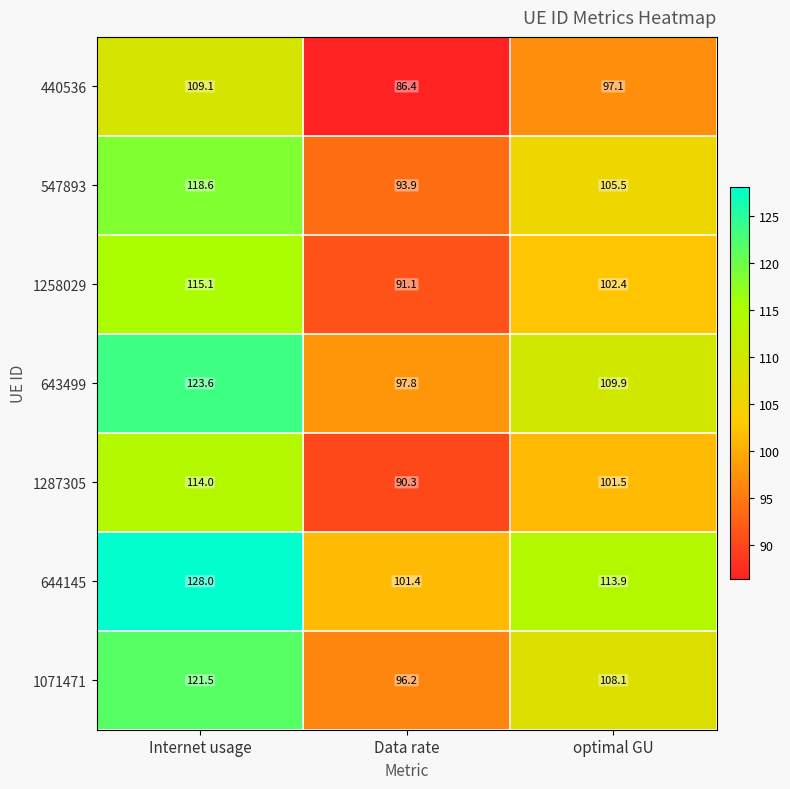

Reading left to right, what are all the values shown in this chart?

440536: 109.1	86.4	97.1
547893: 118.6	93.9	105.5
1258029: 115.1	91.1	102.4
643499: 123.6	97.8	109.9
1287305: 114.0	90.3	101.5
644145: 128.0	101.4	113.9
1071471: 121.5	96.2	108.1